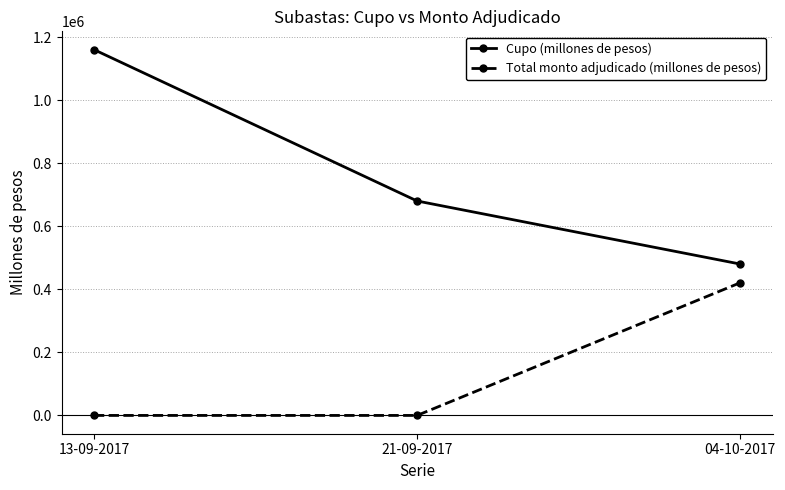

What is the difference between the Cupo (millones de pesos) values at 13-09-2017 and 04-10-2017?

680000